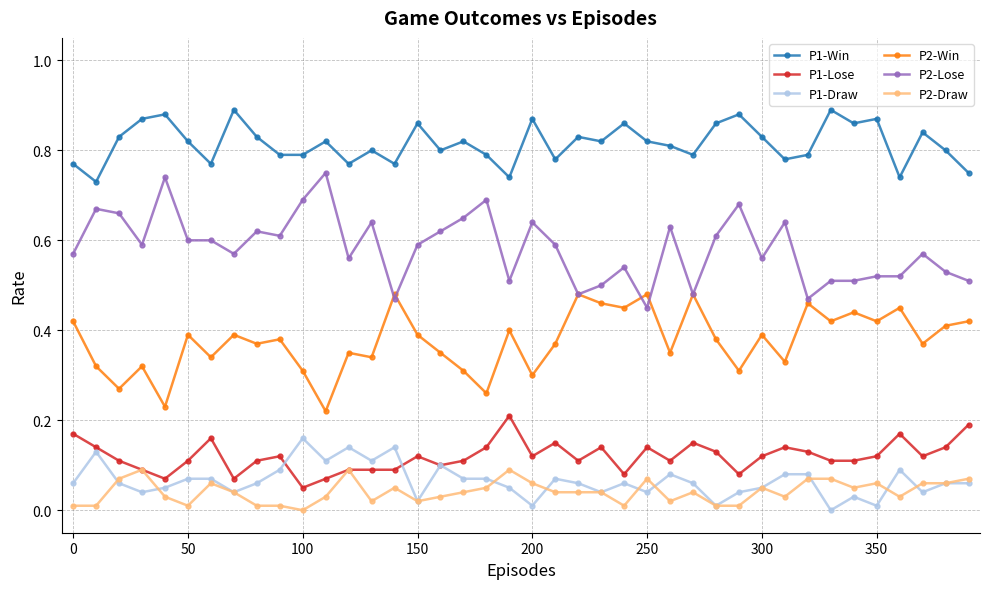

Rank the series by their maximum value, from lowest to highest.

P2-Draw, P1-Draw, P1-Lose, P2-Win, P2-Lose, P1-Win